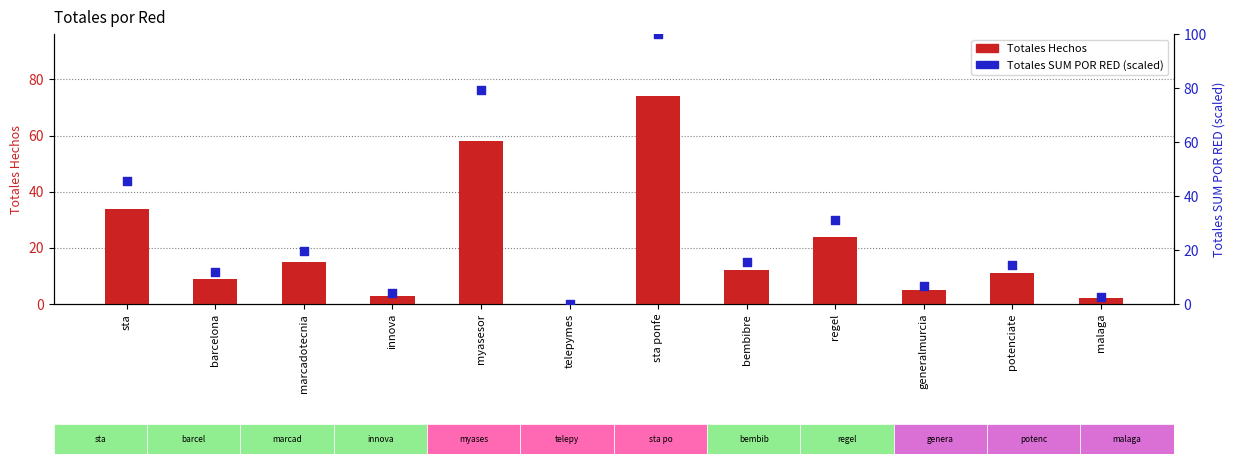

What is the total value across all series at malaga?

4.6